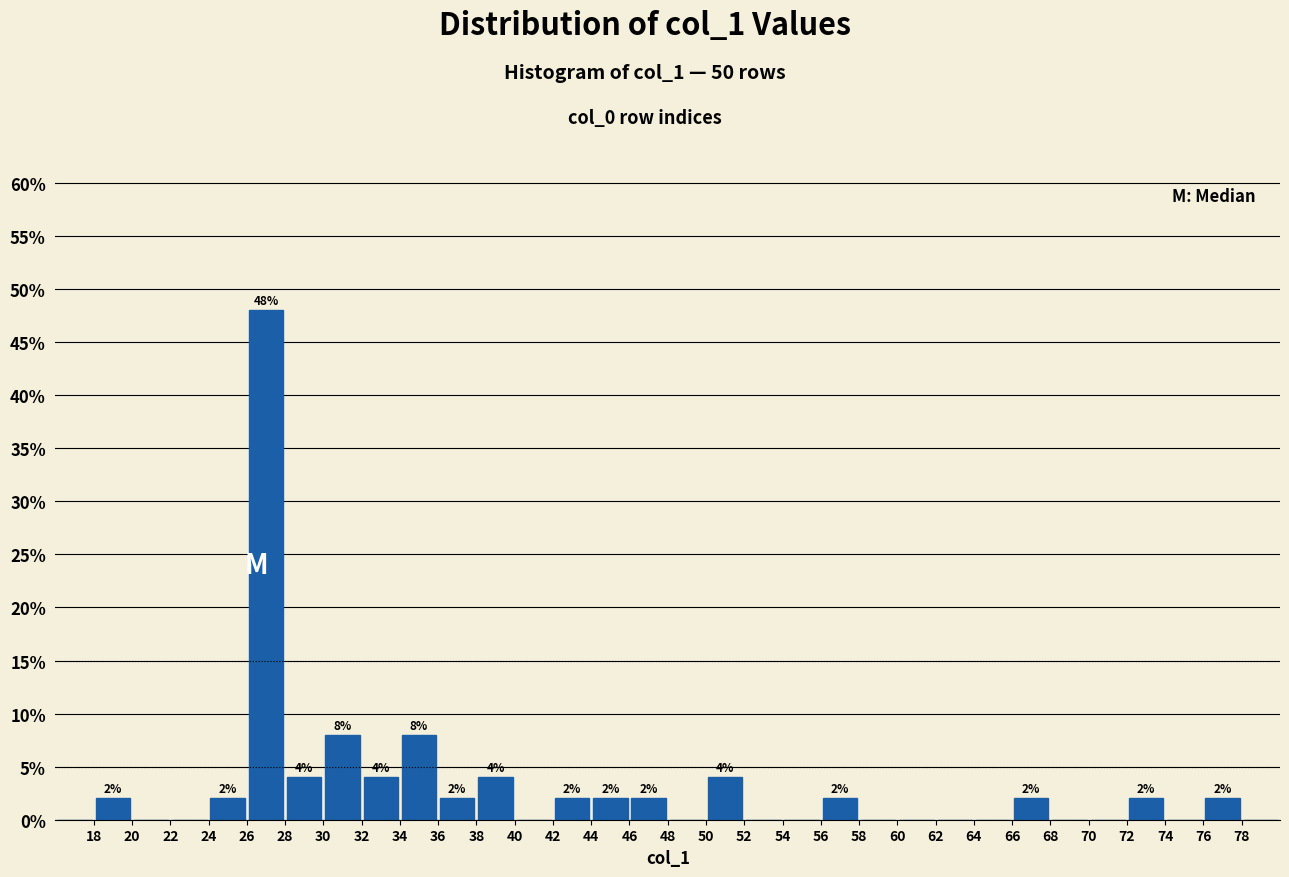

Which range on the x-axis has the tallest bar?

26 to 28